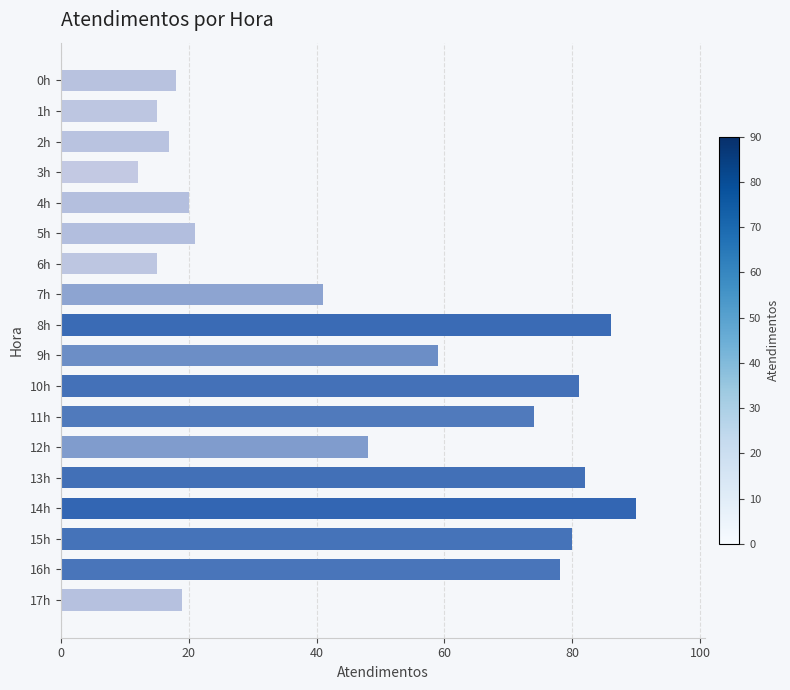

What is the change in value from 9h to 11h?

+15